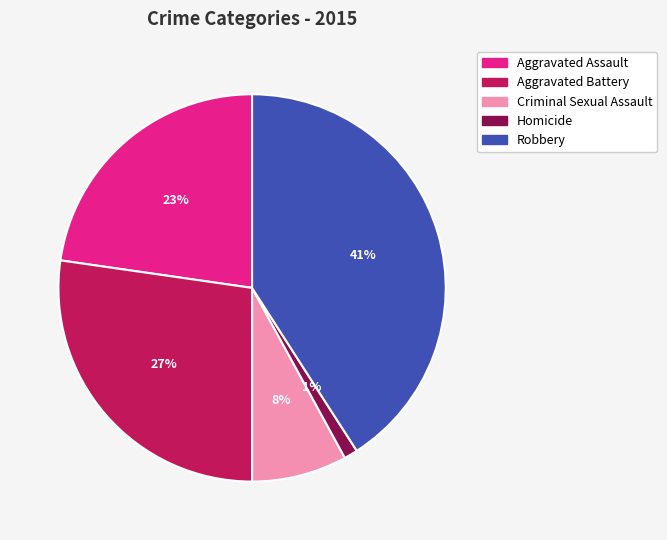

Rank the categories by value from highest to lowest.

Robbery, Aggravated Battery, Aggravated Assault, Criminal Sexual Assault, Homicide